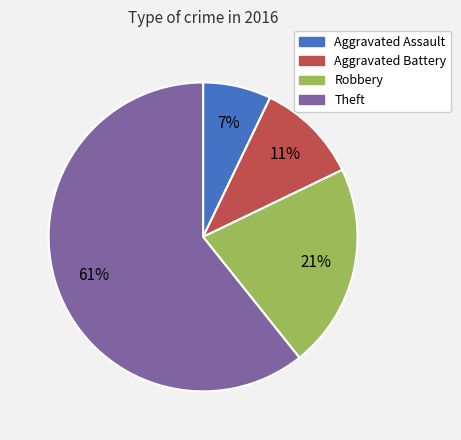

How many slices are in this pie chart?

4